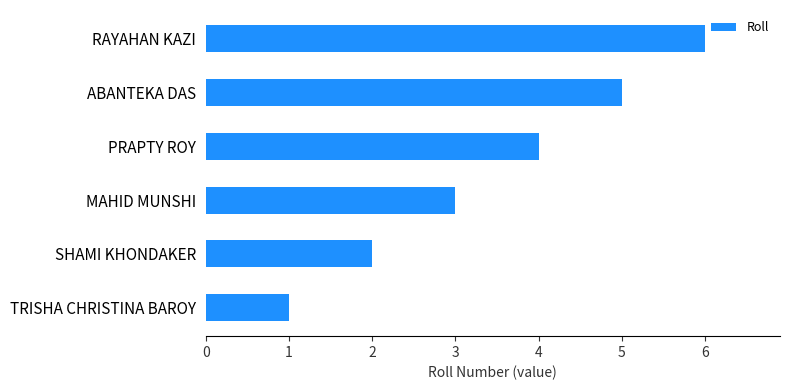

What is the ratio of the value at ABANTEKA DAS to the value at MAHID MUNSHI?

1.7